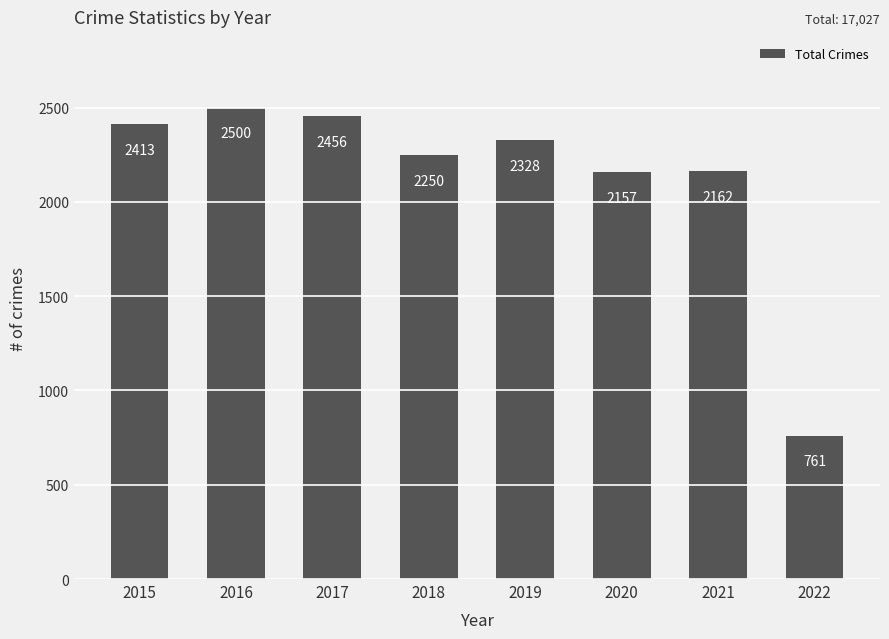

What is the sum of the values at 2016 and 2015?

4913